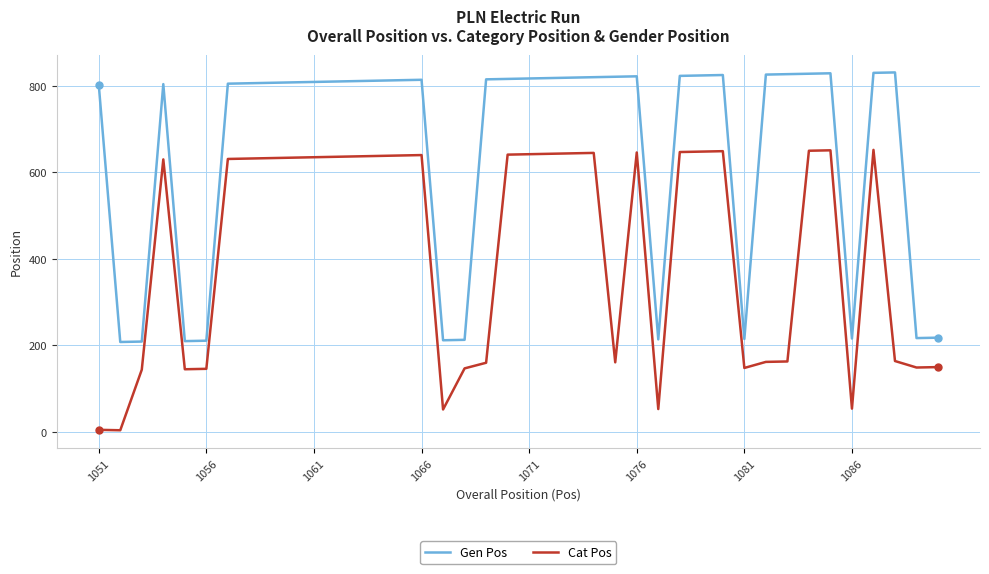

What are all the series names shown in the legend?

Gen Pos, Cat Pos